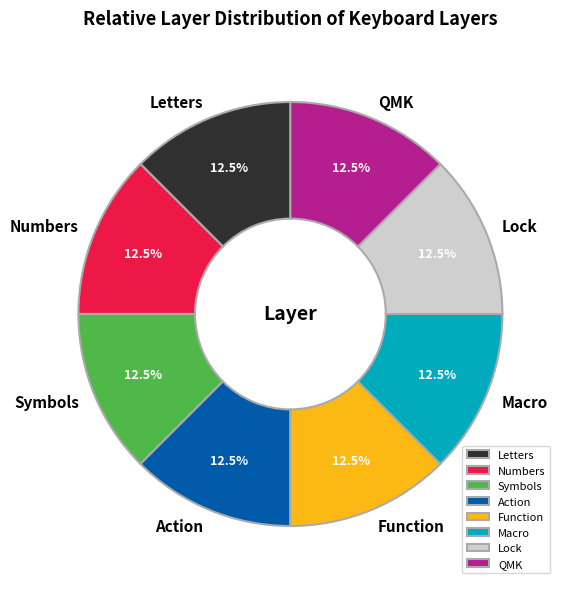

How much of the chart is everything except Action?

87.5%